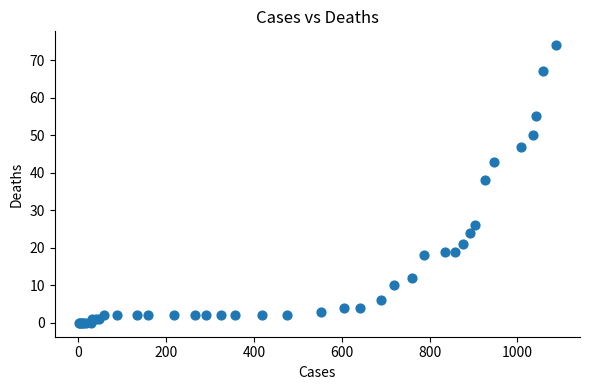

What Y value in the scatter plot is closest to 37?

38